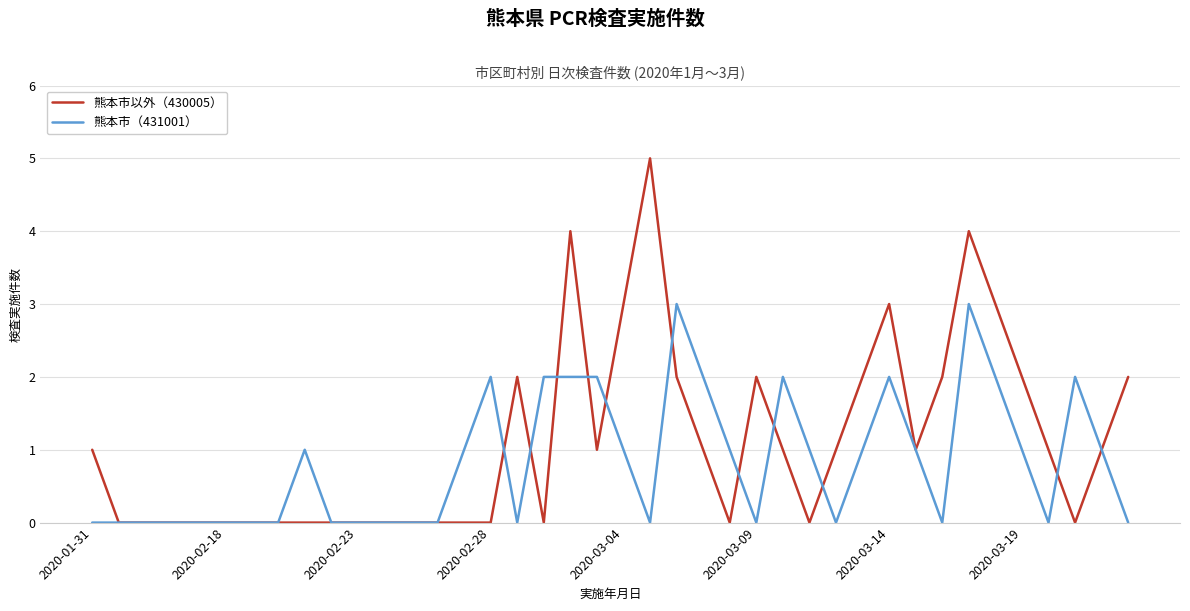

Which series has the largest range (max minus min)?

熊本市以外（430005）